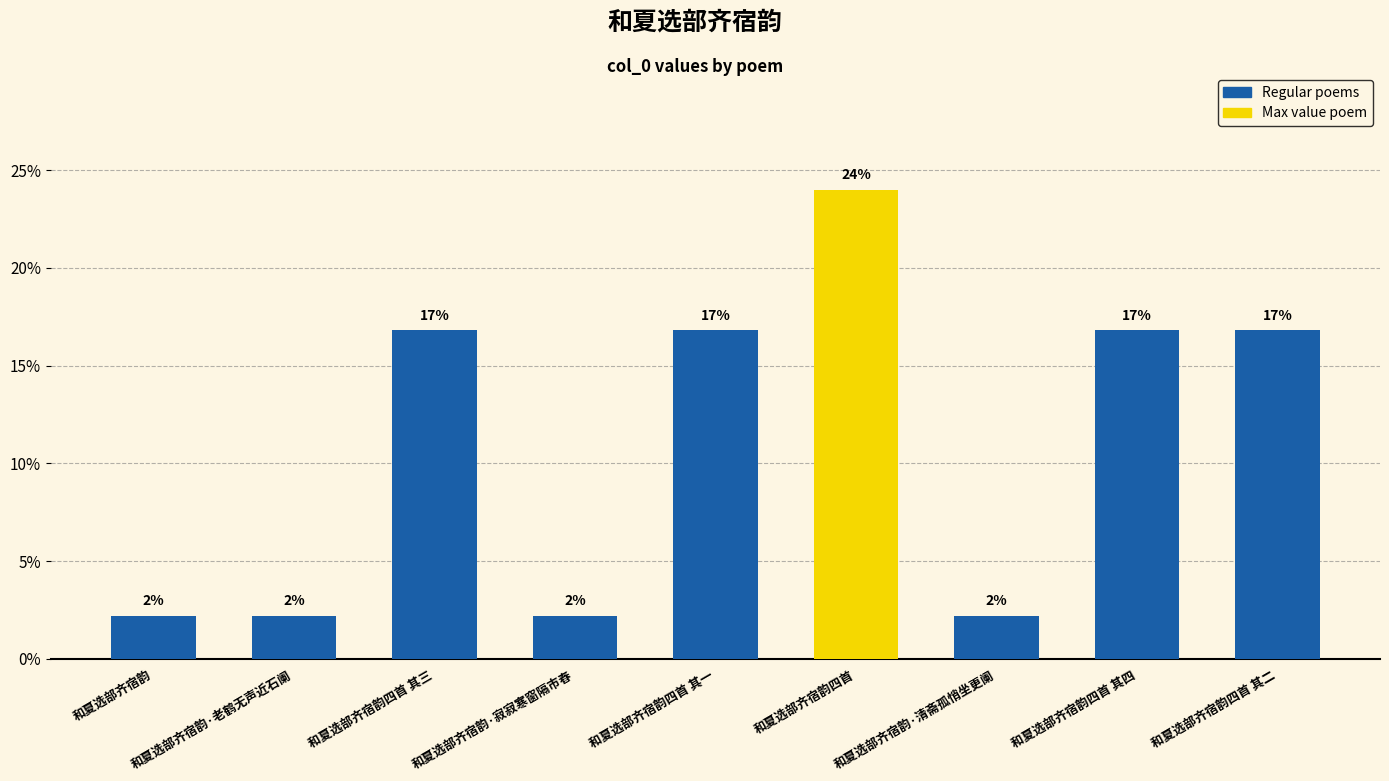

Are the bars horizontal?

No